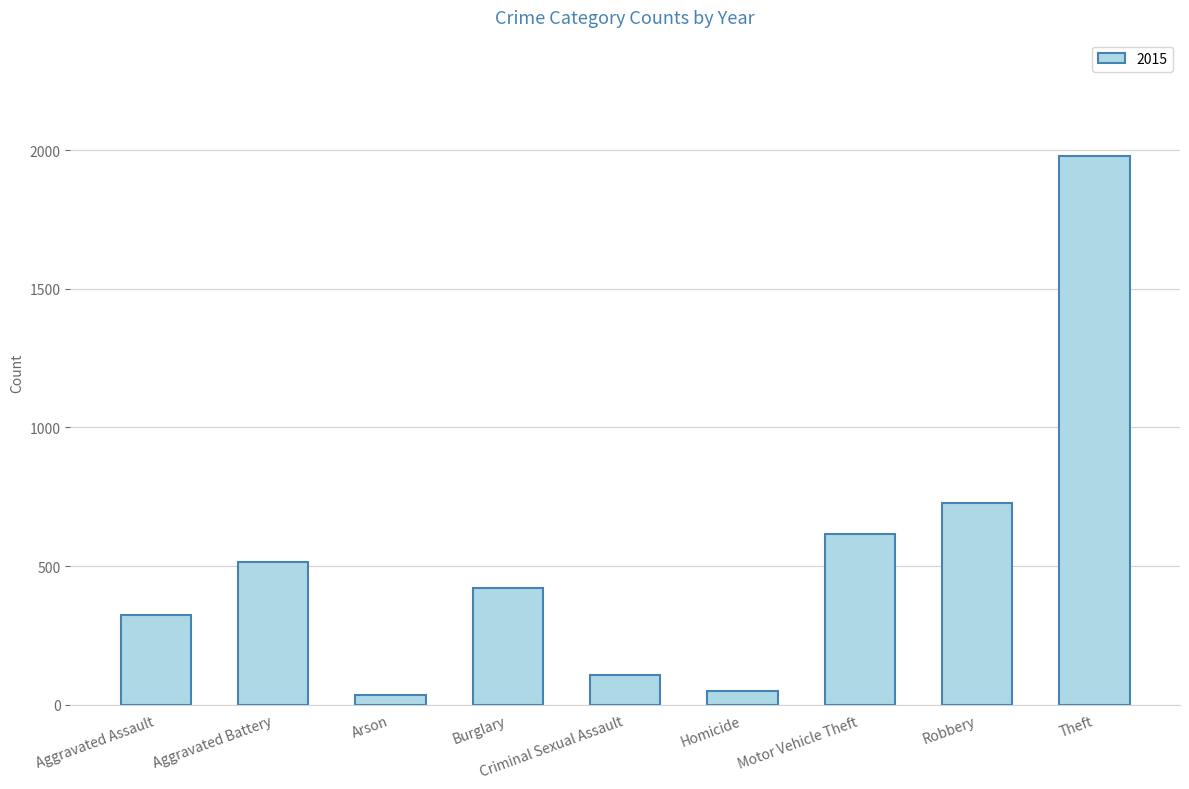

What is the minimum value shown in the chart?

35